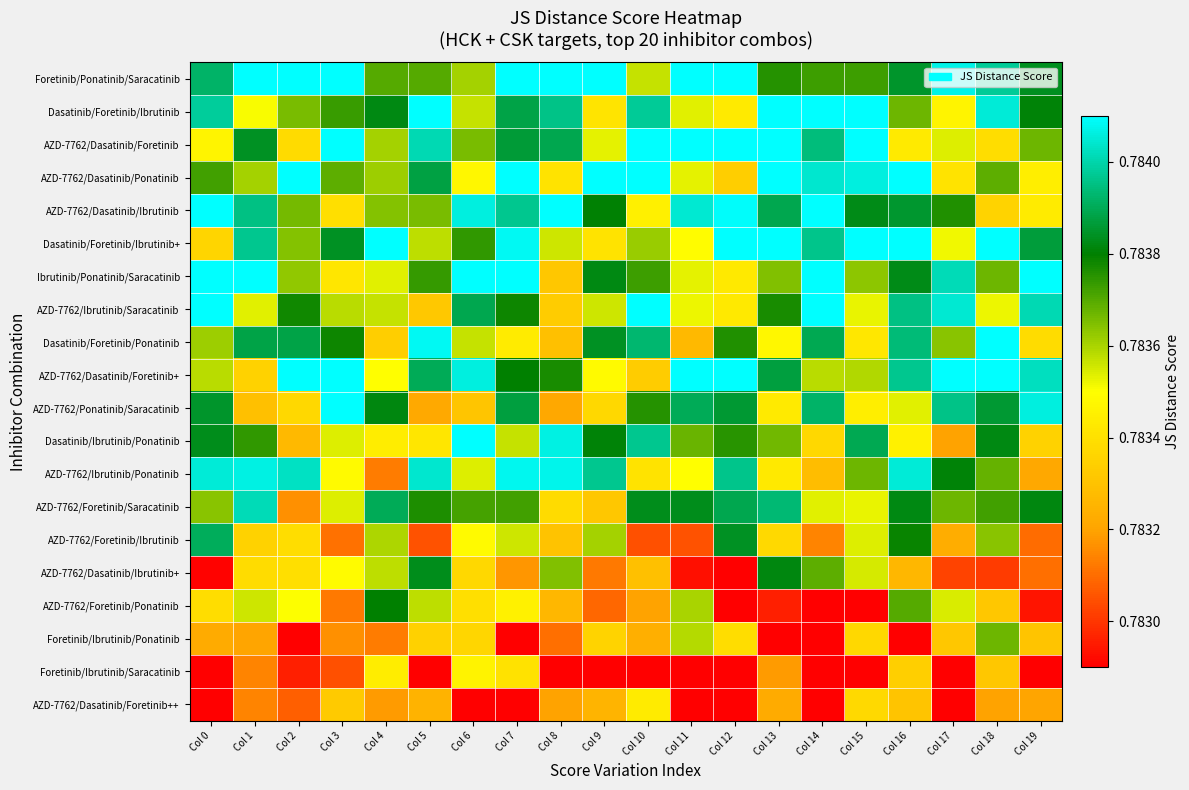

Rank the series by their maximum value, from highest to lowest.

Foretinib/Ponatinib/Saracatinib, Dasatinib/Foretinib/Ibrutinib, AZD-7762/Dasatinib/Ponatinib, AZD-7762/Dasatinib/Foretinib, Ibrutinib/Ponatinib/Saracatinib, AZD-7762/Ibrutinib/Saracatinib, Dasatinib/Foretinib/Ibrutinib+, AZD-7762/Dasatinib/Ibrutinib, Dasatinib/Foretinib/Ponatinib, AZD-7762/Dasatinib/Foretinib+, Dasatinib/Ibrutinib/Ponatinib, AZD-7762/Ponatinib/Saracatinib, AZD-7762/Ibrutinib/Ponatinib, AZD-7762/Foretinib/Saracatinib, AZD-7762/Foretinib/Ibrutinib, AZD-7762/Dasatinib/Ibrutinib+, AZD-7762/Foretinib/Ponatinib, Foretinib/Ibrutinib/Ponatinib, Foretinib/Ibrutinib/Saracatinib, AZD-7762/Dasatinib/Foretinib++